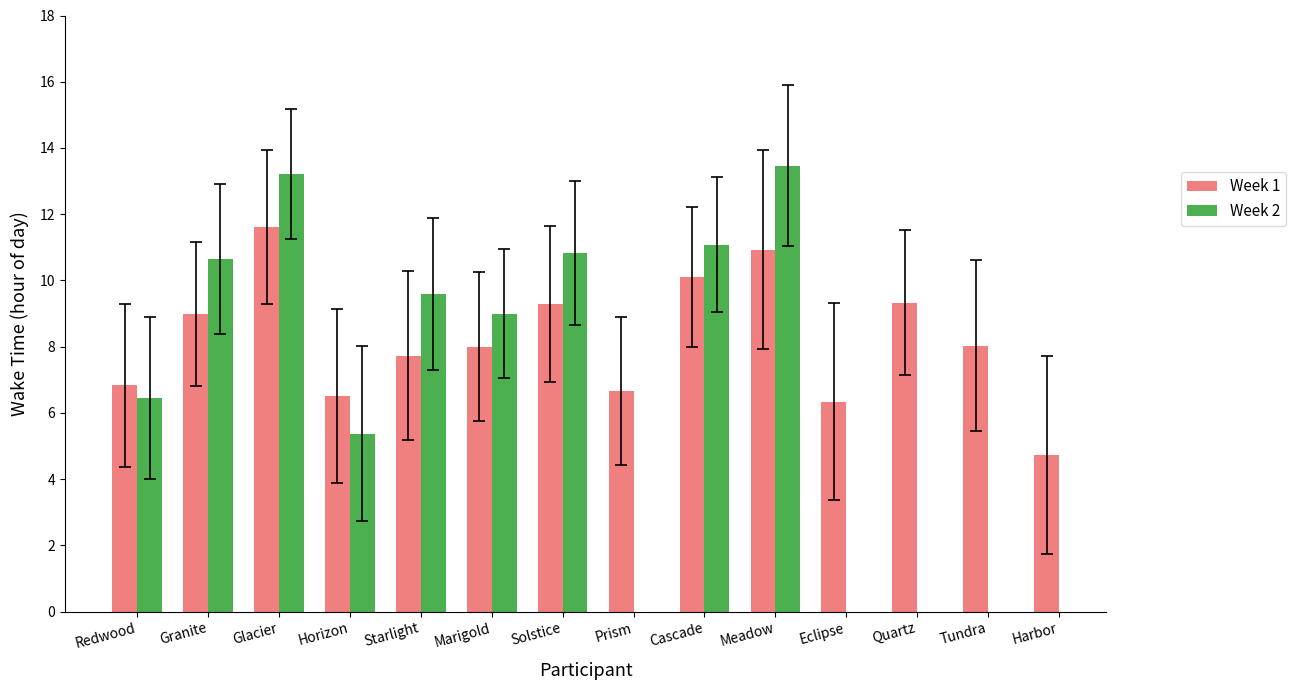

Which series has the largest range (max minus min)?

Week 2